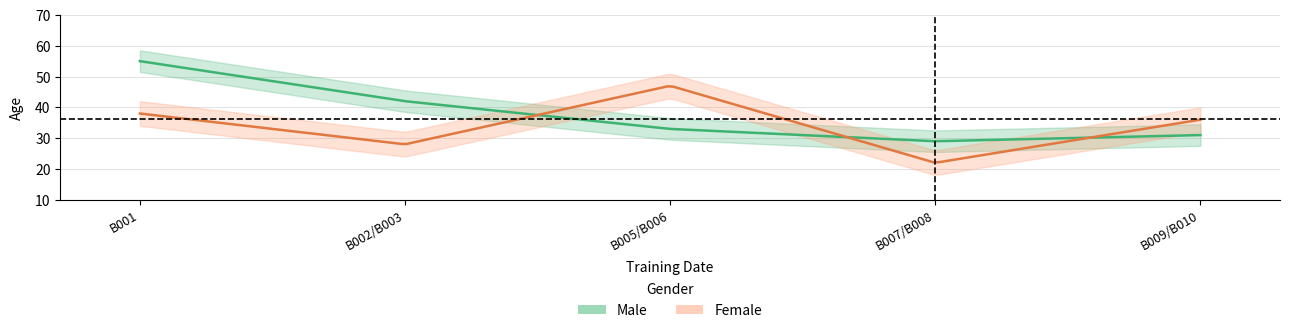

What is the average value of the Female series?

34